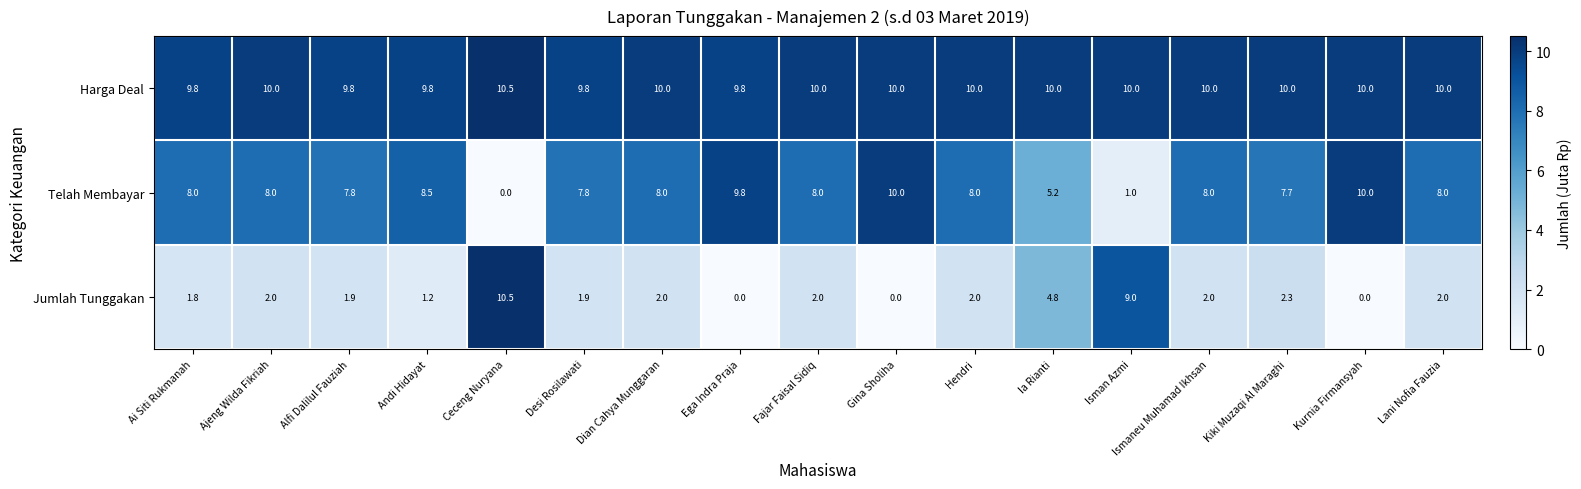

At how many categories does at least one series exceed 9?

17